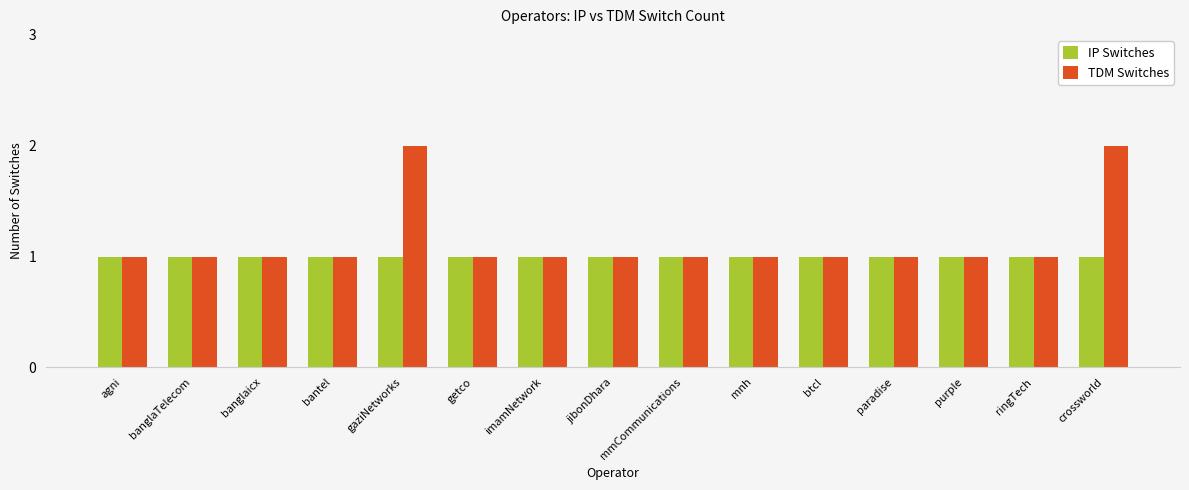

List the series in order of their overall mean, lowest first.

IP Switches, TDM Switches